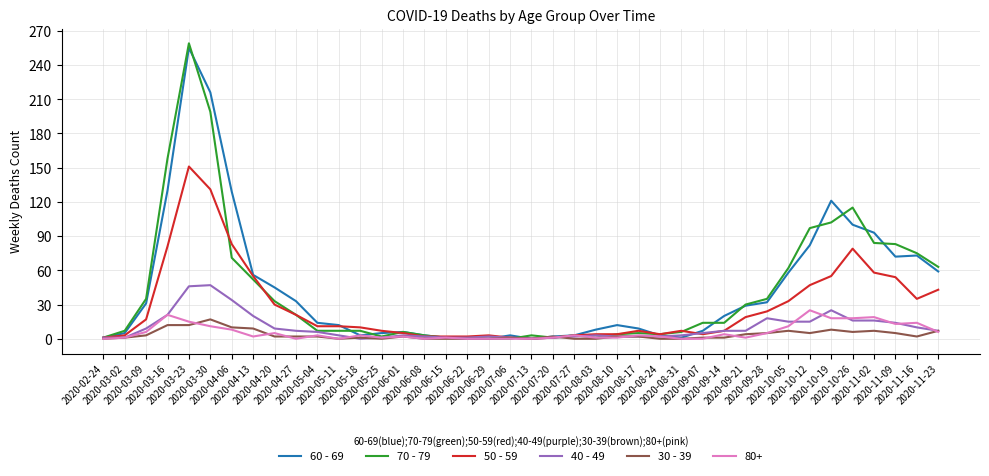

Which series has the widest spread of values?

70 - 79